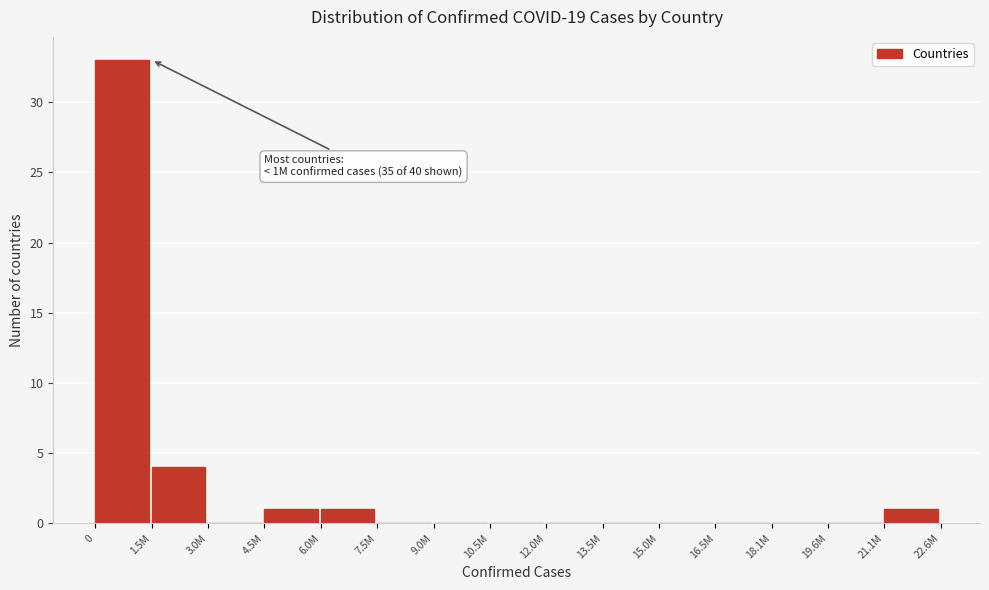

Reading left to right, extract all data points from this chart.

0=33	1.5M=4	3.0M=0	4.5M=1	6.0M=1	7.5M=0	9.0M=0	10.5M=0	12.0M=0	13.5M=0	15.0M=0	16.5M=0	18.1M=0	19.6M=0	21.1M=1